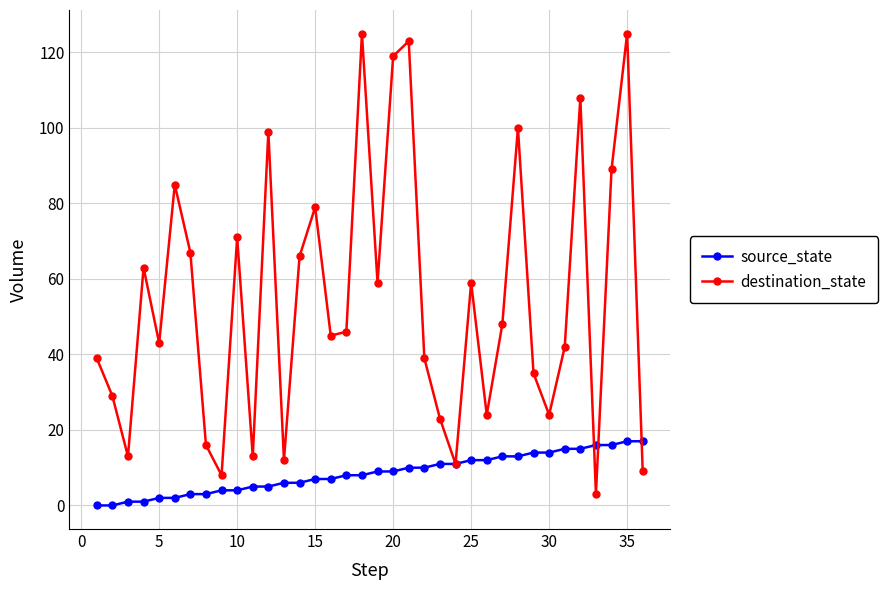

At how many categories does at least one series exceed 94?

7